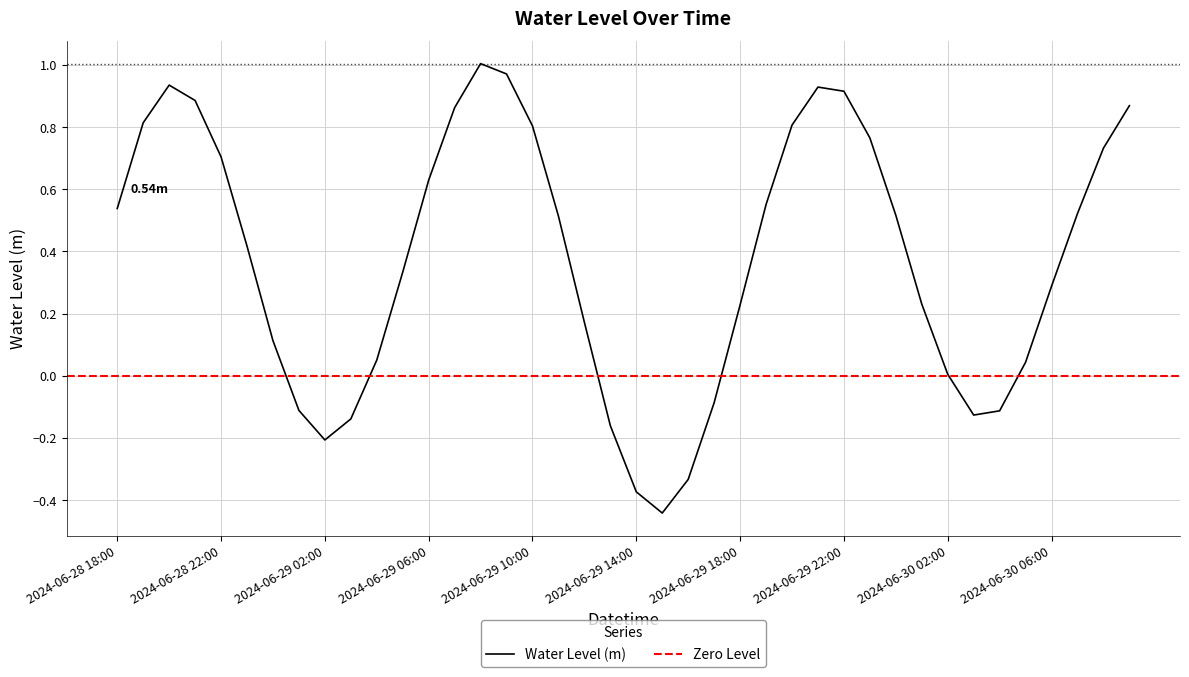

What is the change in value from 2024-06-29 06:00 to 2024-06-29 08:00?

+0.4